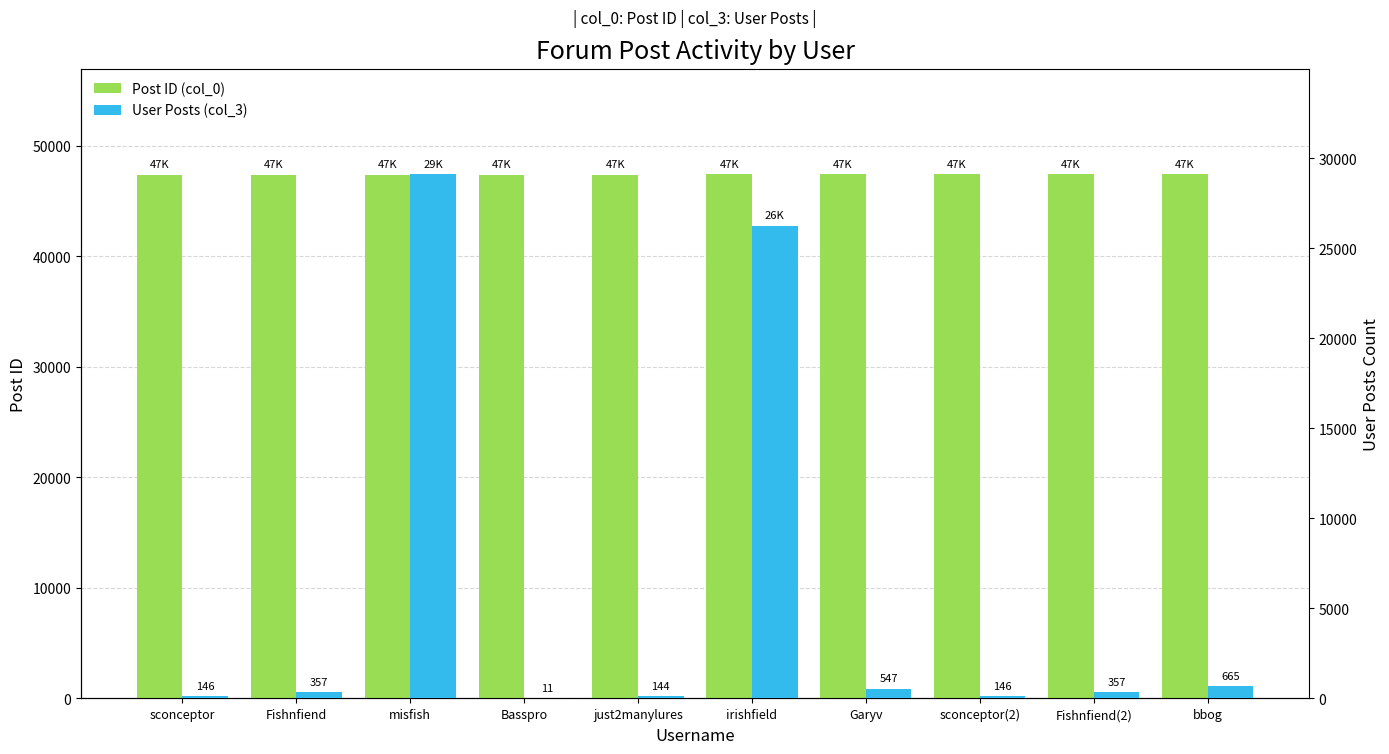

At which label does User Posts (col_3) reach its minimum?

Basspro